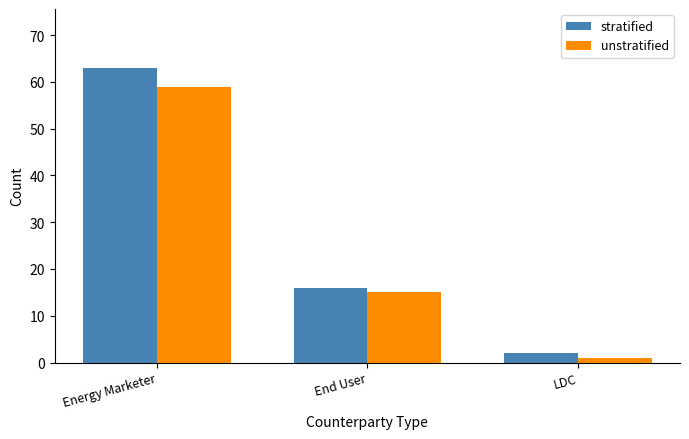

Read the stratified value at Energy Marketer, to the nearest 10.

60